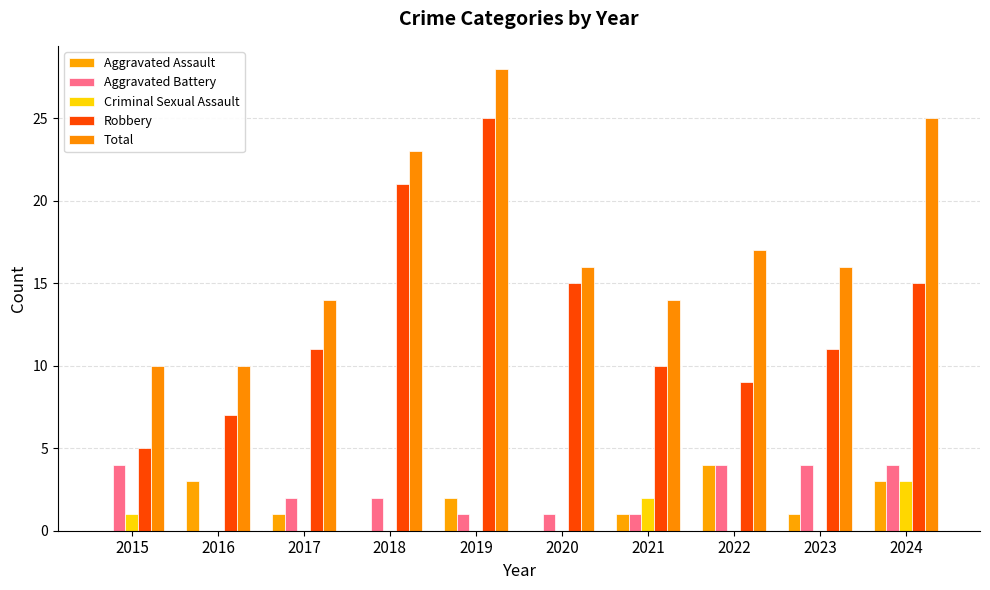

What is the sum of the Total values at 2023 and 2018?

39